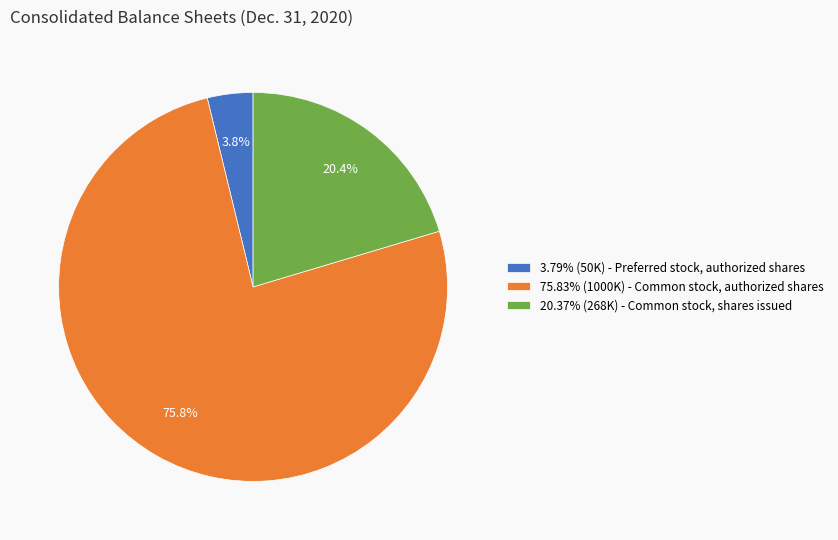

Approximately how many times larger is the value at 20.37% (268K) - Common stock, shares issued compared to 75.83% (1000K) - Common stock, authorized shares?

0.3